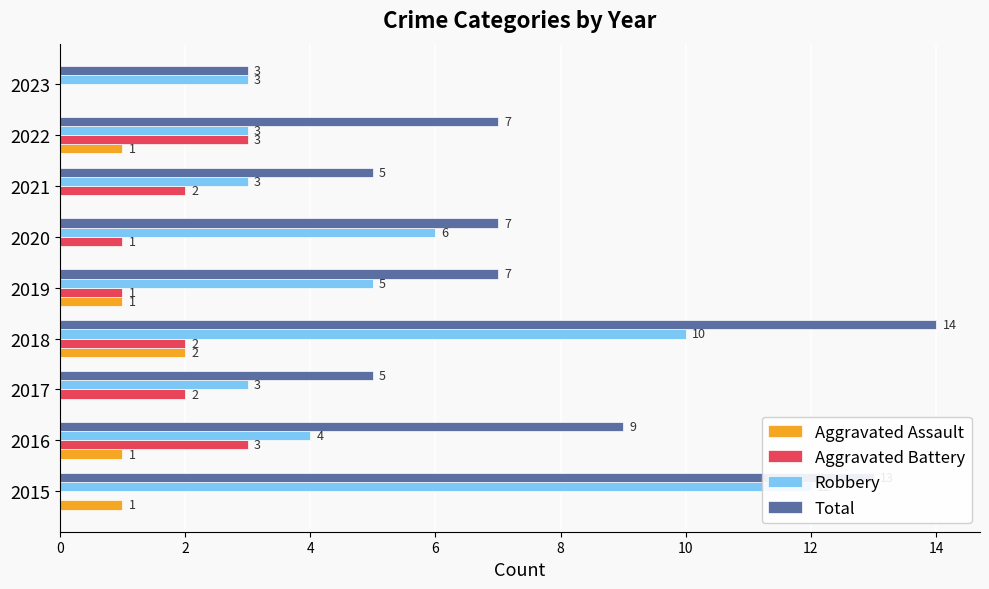

The value of Aggravated Assault at 2015 is 2. True or false?

False